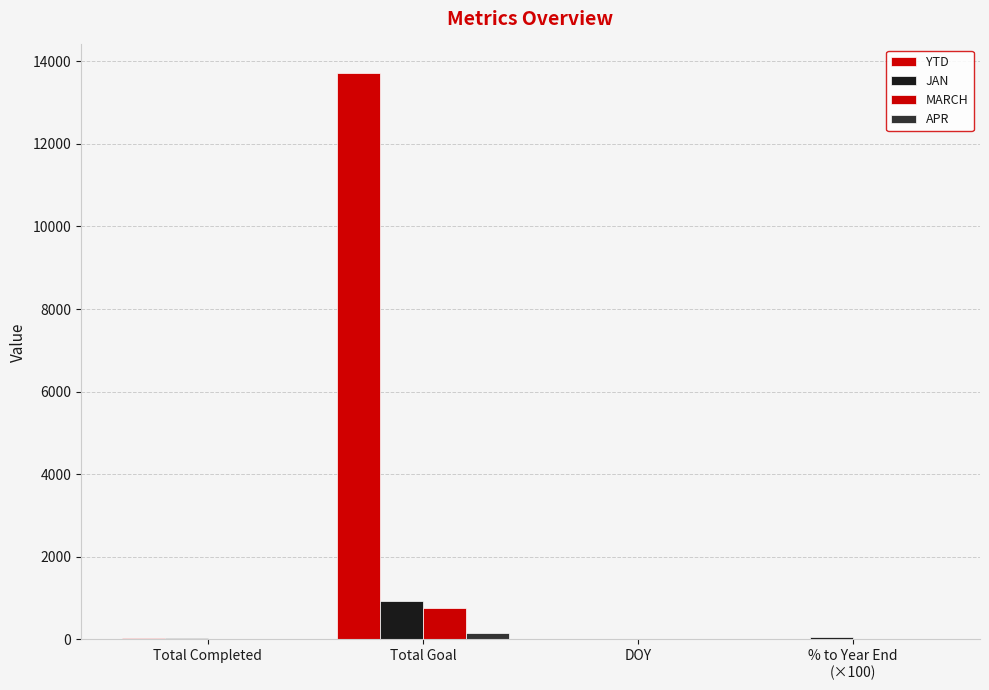

Reading left to right, extract all data points from this chart.

YTD: Total Completed=23.0	Total Goal=13721.0	DOY=15.0	% to Year End
(×100)=6.0
JAN: Total Completed=23.0	Total Goal=921.0	DOY=15.0	% to Year End
(×100)=68.2
MARCH: Total Completed=0.0	Total Goal=753.0	DOY=0.0	% to Year End
(×100)=0.0
APR: Total Completed=0.0	Total Goal=159.0	DOY=0.0	% to Year End
(×100)=0.0